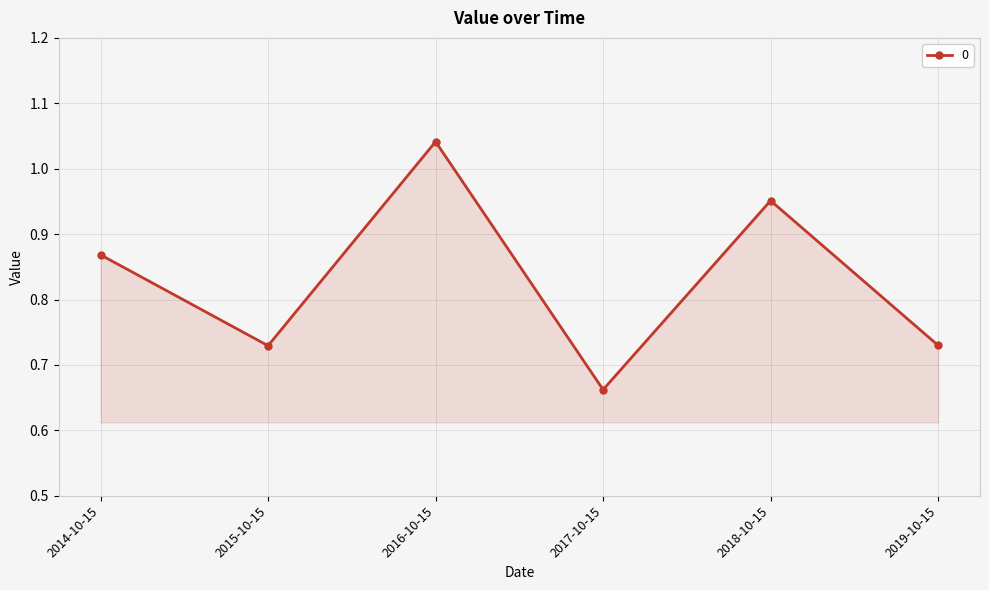

What is the difference between the maximum and second lowest values?

0.3